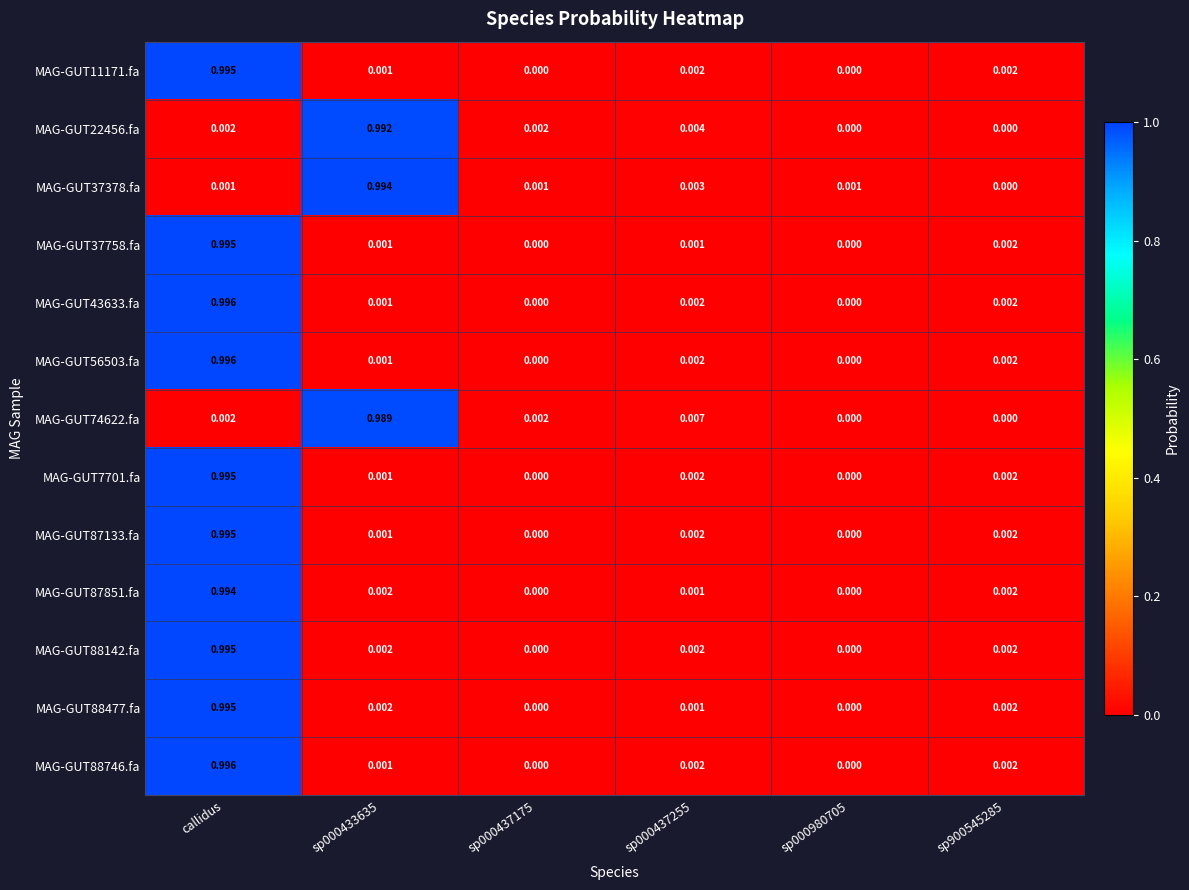

Which label corresponds to the largest value in the chart?

callidus